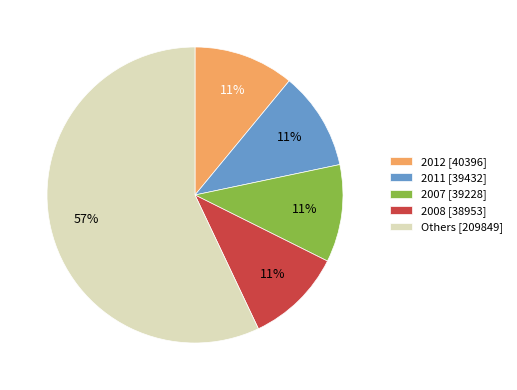

Is it true that Others [209849] is 57% of the pie?

True